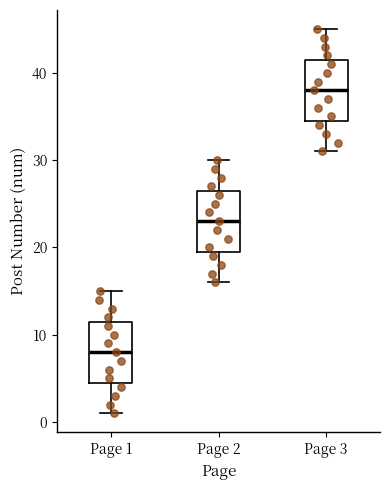

Reading left to right, read every box against the y-axis: the position of its median line, the range the box covers, and the ends of its whiskers. The values are not printed on the chart, so give them approximately, as read against the axis.

Page 1: median 8, box 5 to 12, whiskers 1 to 15
Page 2: median 23, box 20 to 27, whiskers 16 to 30
Page 3: median 38, box 35 to 42, whiskers 31 to 45